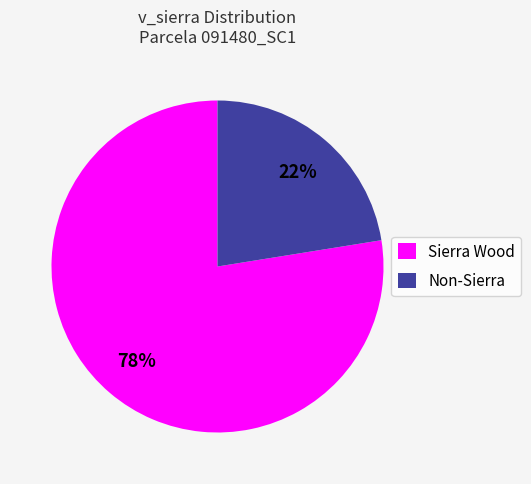

To the nearest percent, what portion does Sierra Wood represent?

78%